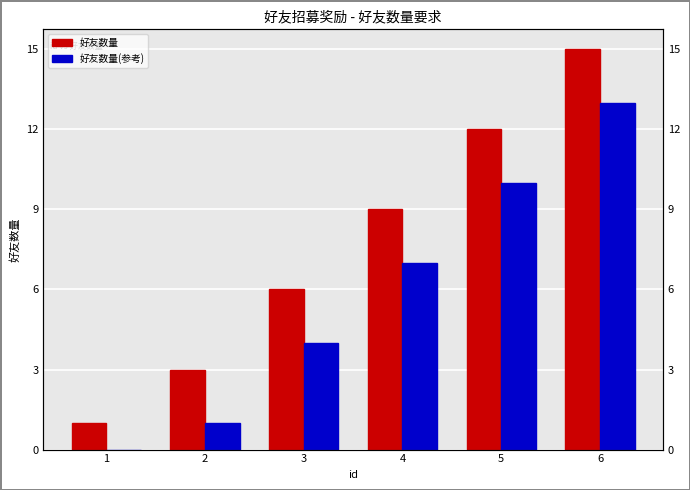

The 好友数量(参考) series shows 23 at 6. True or false?

False